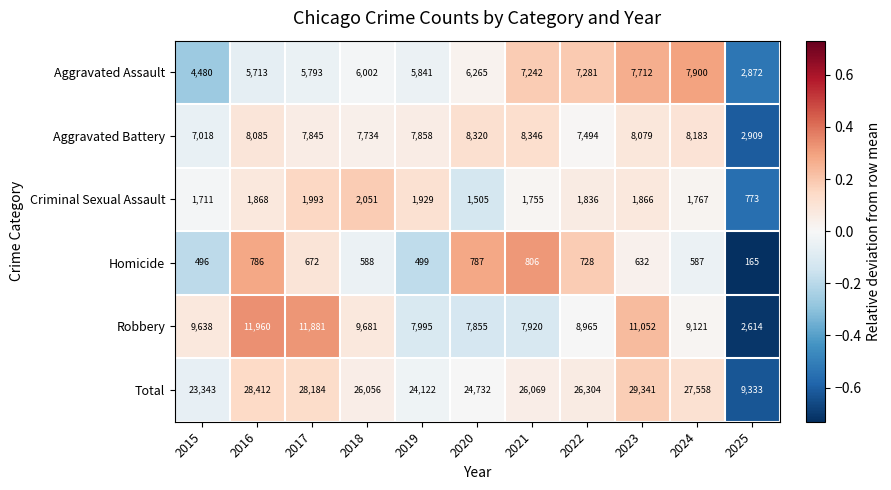

What is the total value across all series at 2022?

52608